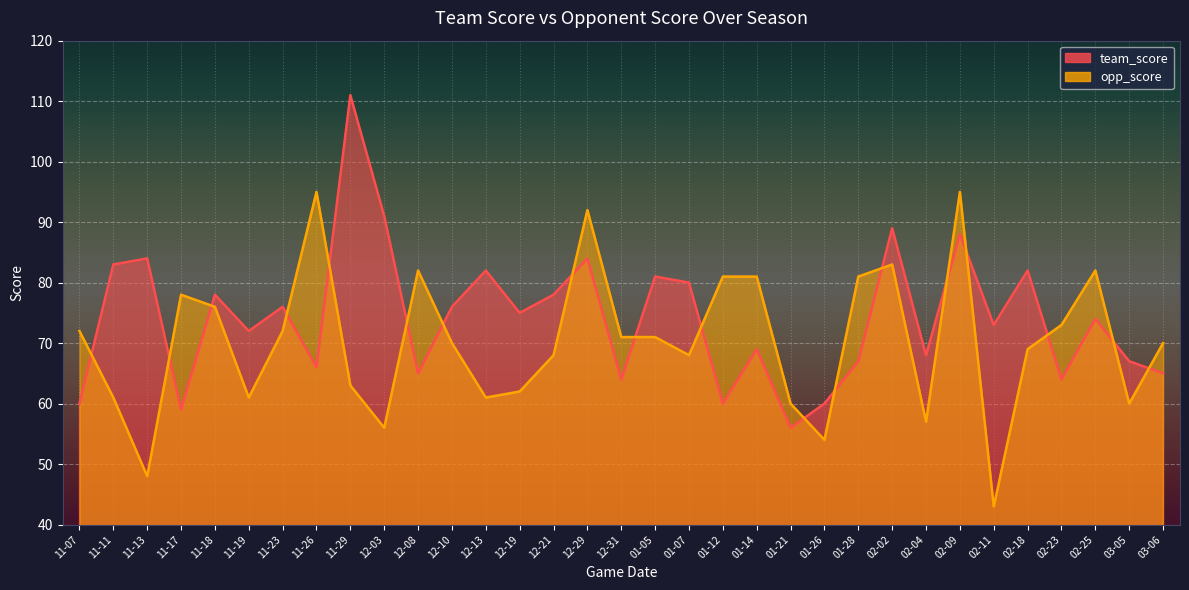

Which series has the largest total across all categories?

team_score